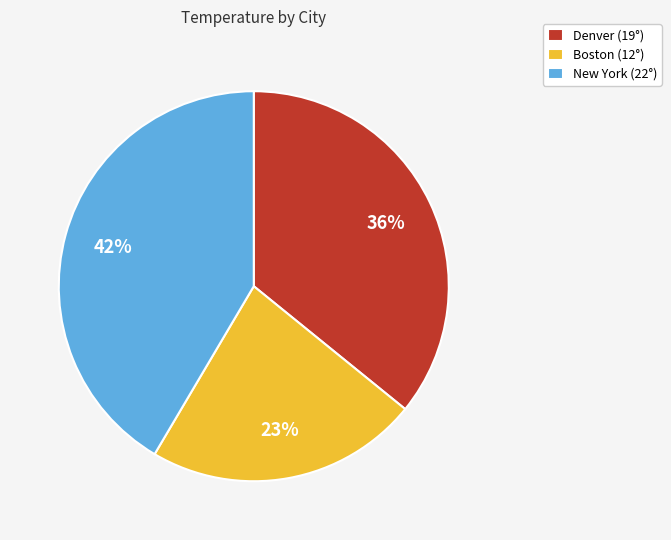

To the nearest percent, what portion does Denver represent?

36%